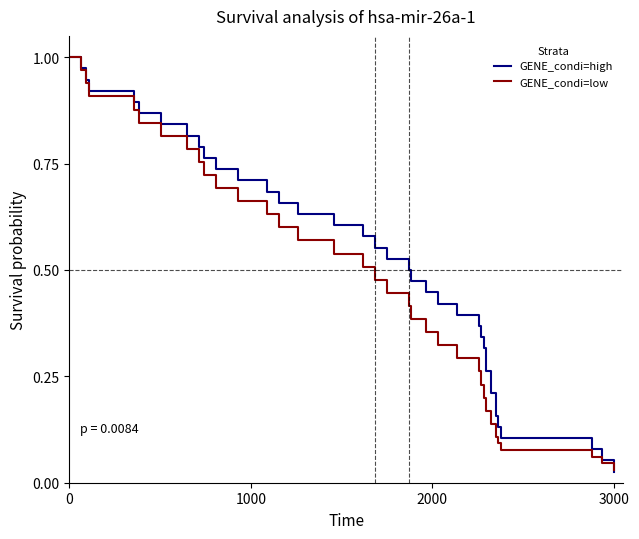

What is the value of the GENE_condi=high point at the 6th from the left?

0.9